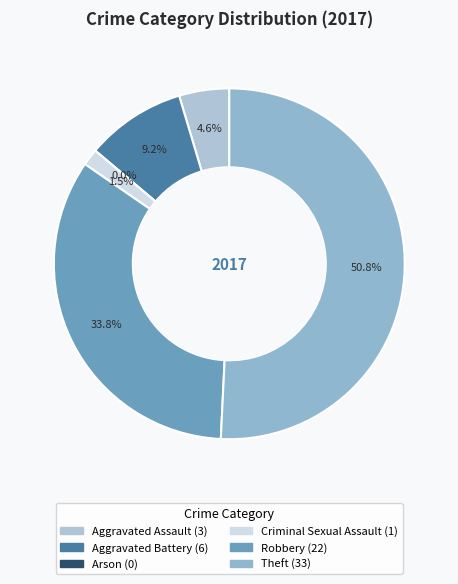

Is it true that Theft is 37% of the pie?

False